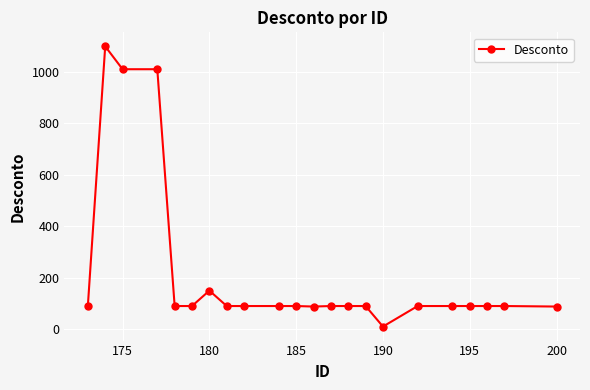

What is the value of the 12th point from the left?

87.9